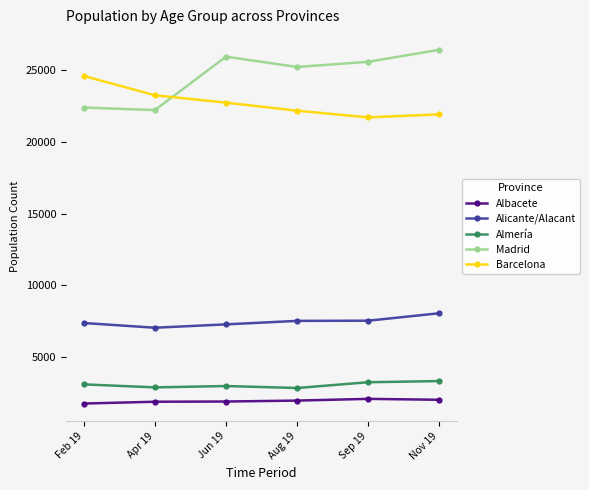

Rank the series by their maximum value, from lowest to highest.

Albacete, Almería, Alicante/Alacant, Barcelona, Madrid